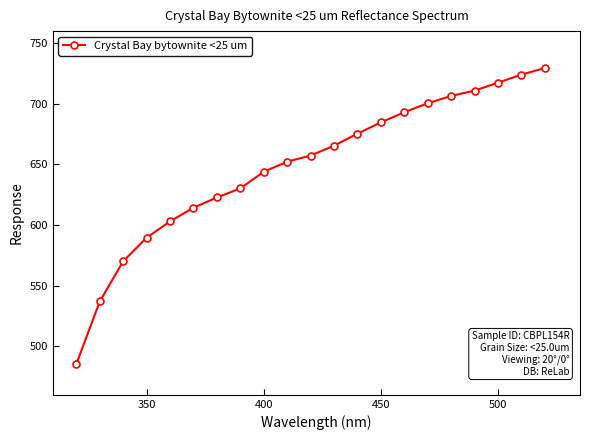

What is the greatest value displayed?

729.6